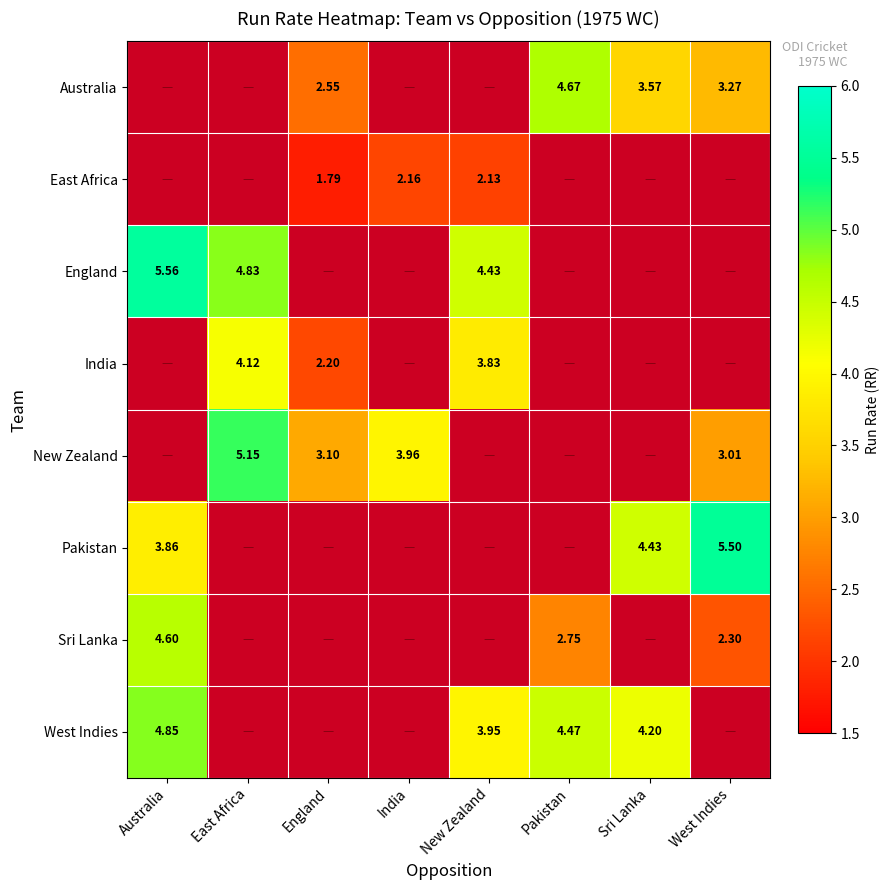

How many data points in Sri Lanka are above 0?

3